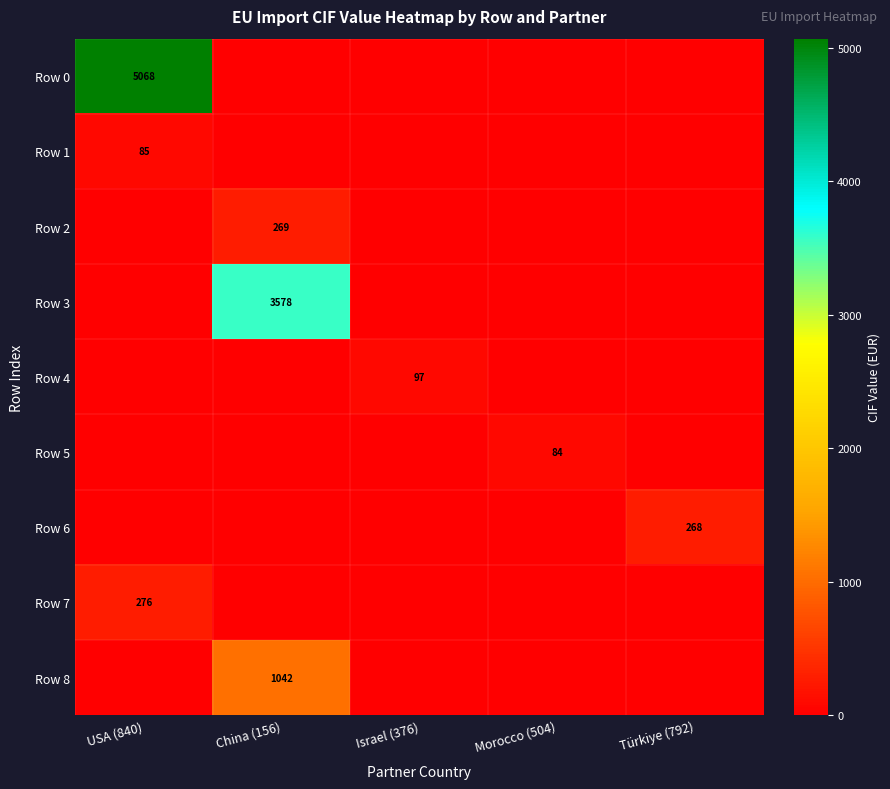

At how many categories does at least one series exceed 3974?

1